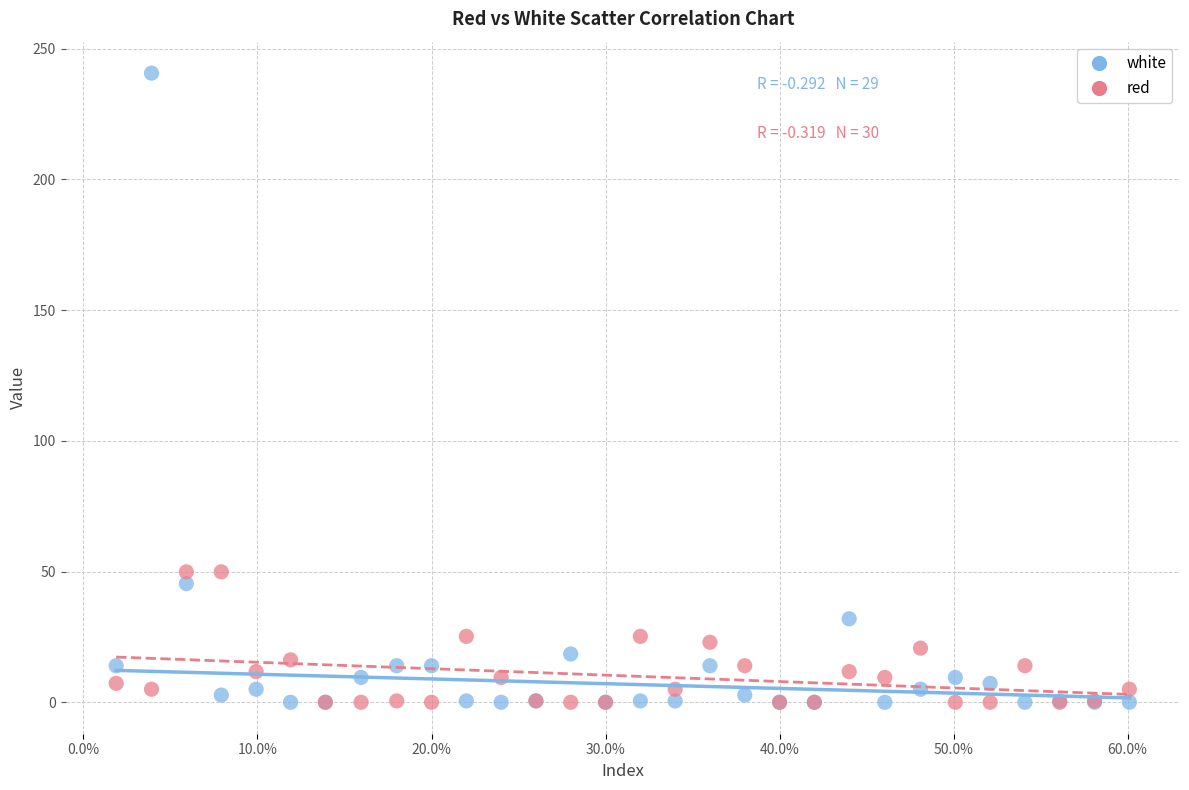

Which series contains the highest Y value?

white